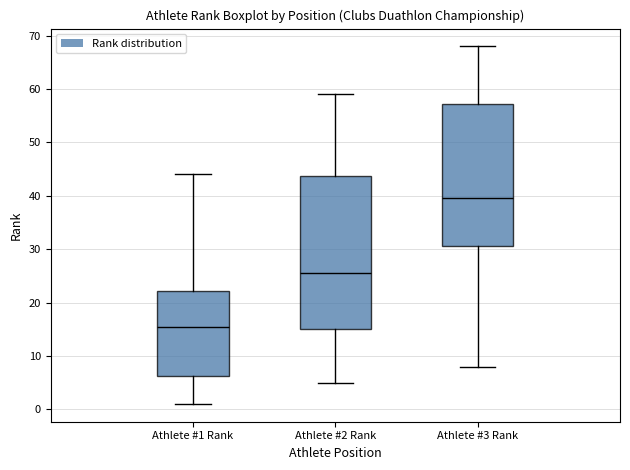

Where does the upper whisker of the box for Athlete #1 Rank end on the y-axis? The values are not printed on the chart, so give them approximately, as read against the axis.

44